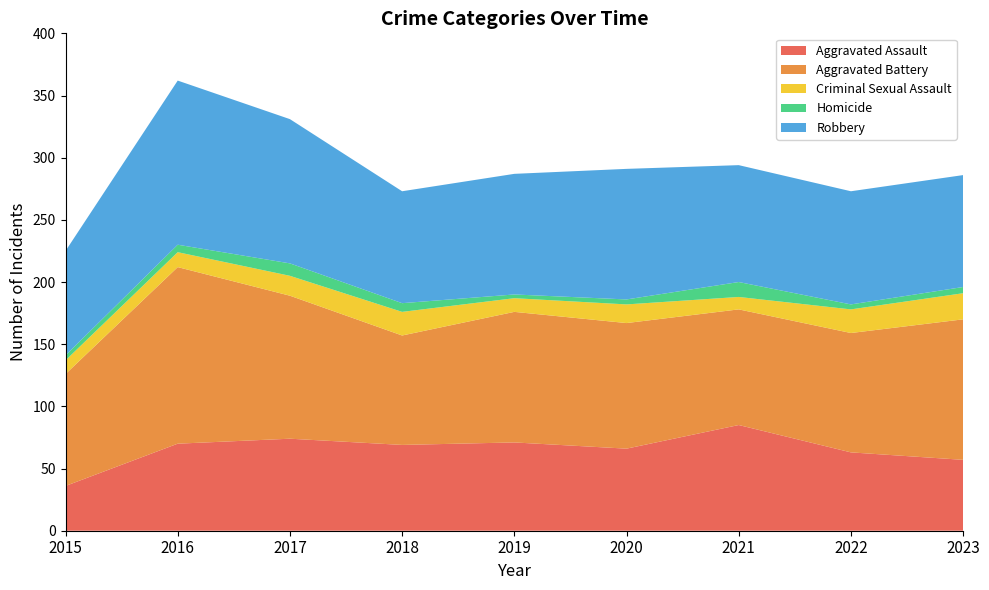

Reading left to right, transcribe all the data shown in this chart.

Aggravated Assault: 36	70	74	69	71	66	85	63	57
Aggravated Battery: 90	142	115	88	105	101	93	96	113
Criminal Sexual Assault: 11	12	16	19	11	15	10	19	21
Homicide: 4	6	10	7	3	4	12	4	5
Robbery: 84	132	116	90	97	105	94	91	90